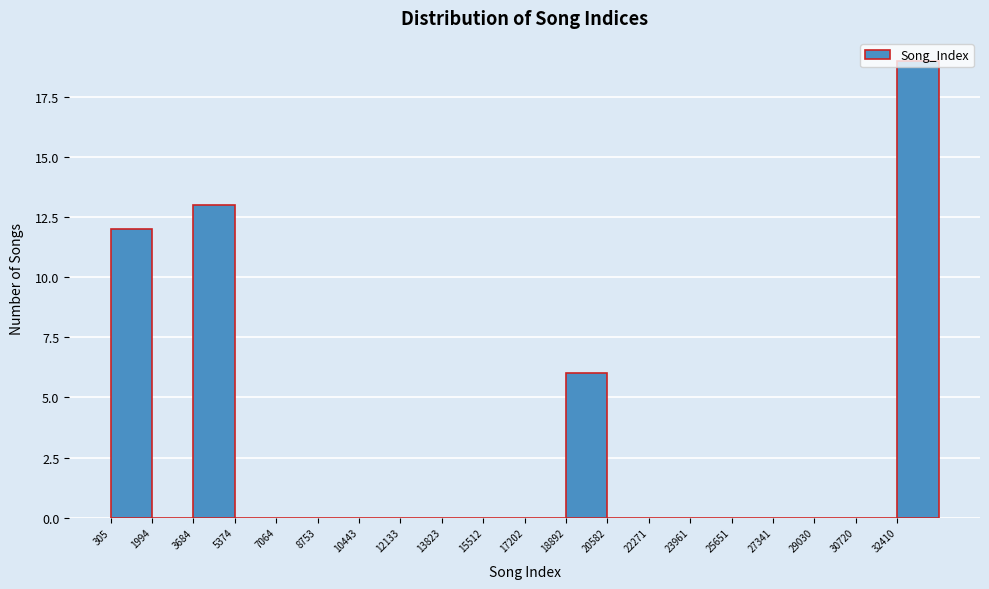

Which range on the x-axis has the tallest bar?

32400 to 34200